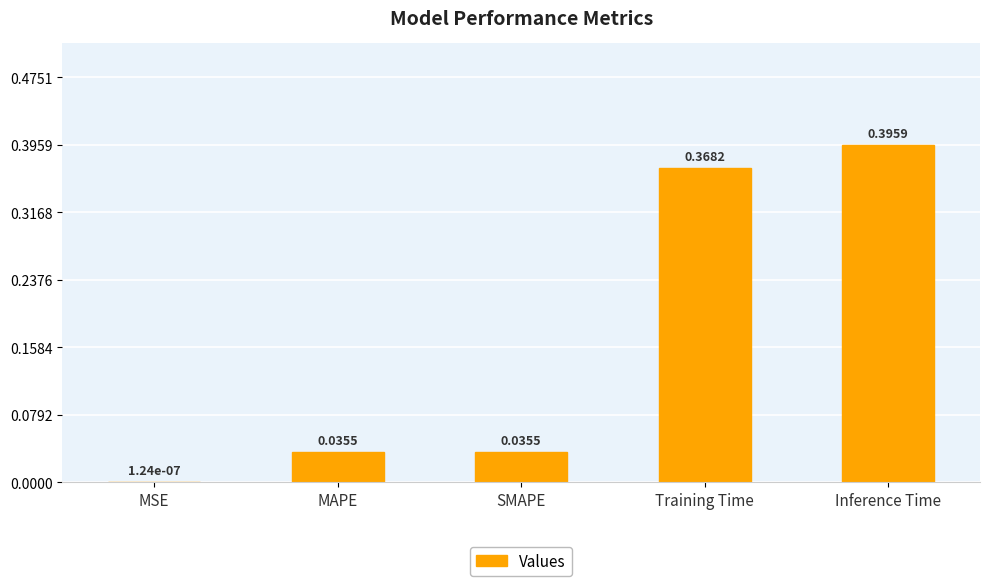

At which category does the chart reach its peak across all series?

Inference Time